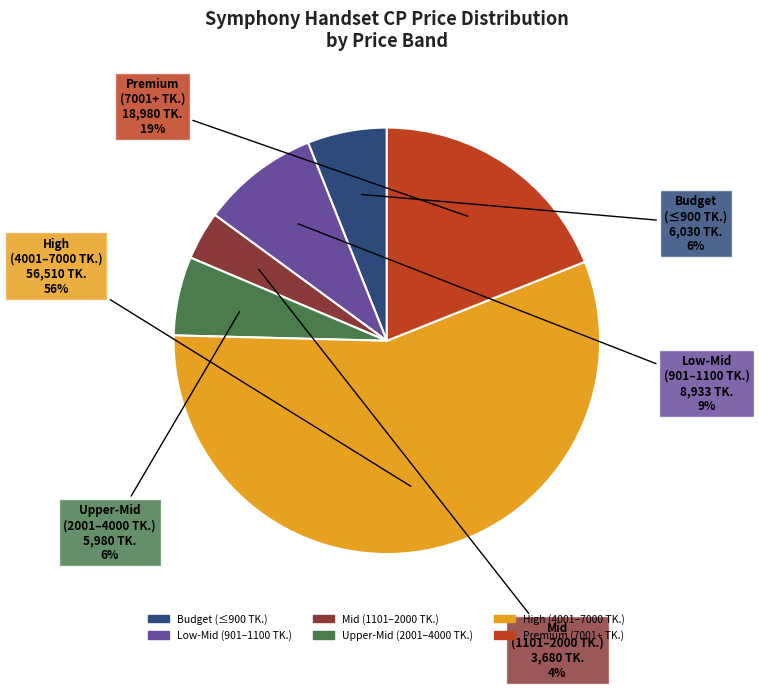

Is there any slice that represents more than half of the pie?

Yes